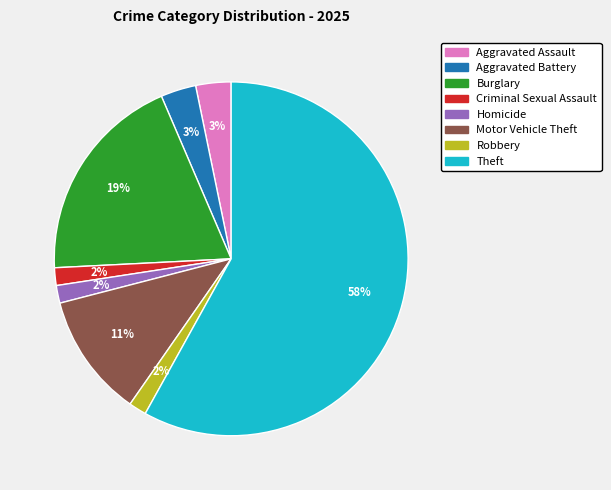

To the nearest percent, what is the average slice percentage?

12%